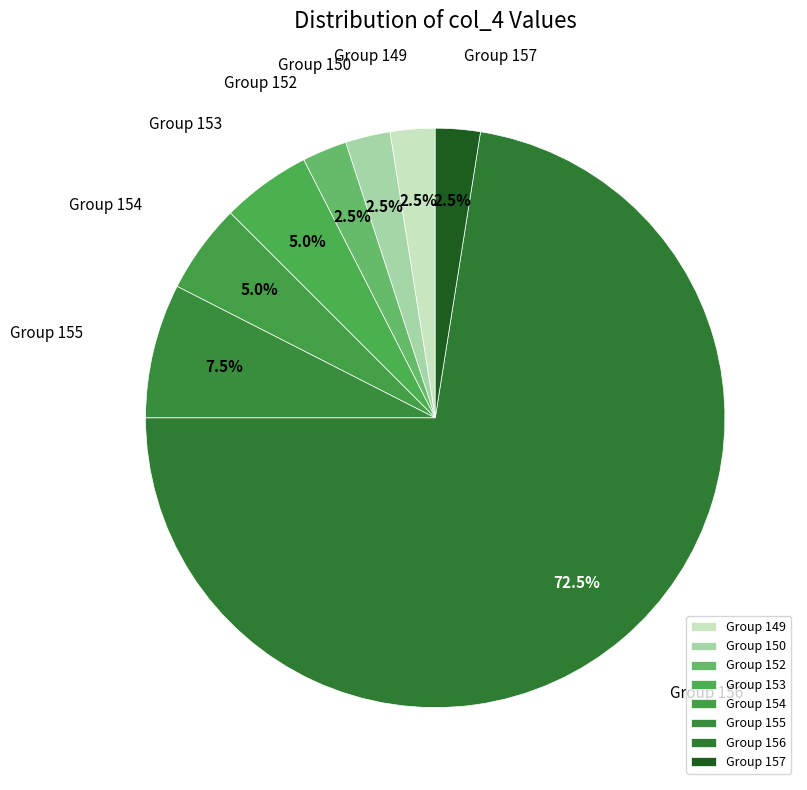

Combined, do Group 150 and Group 155 account for over 50%?

No